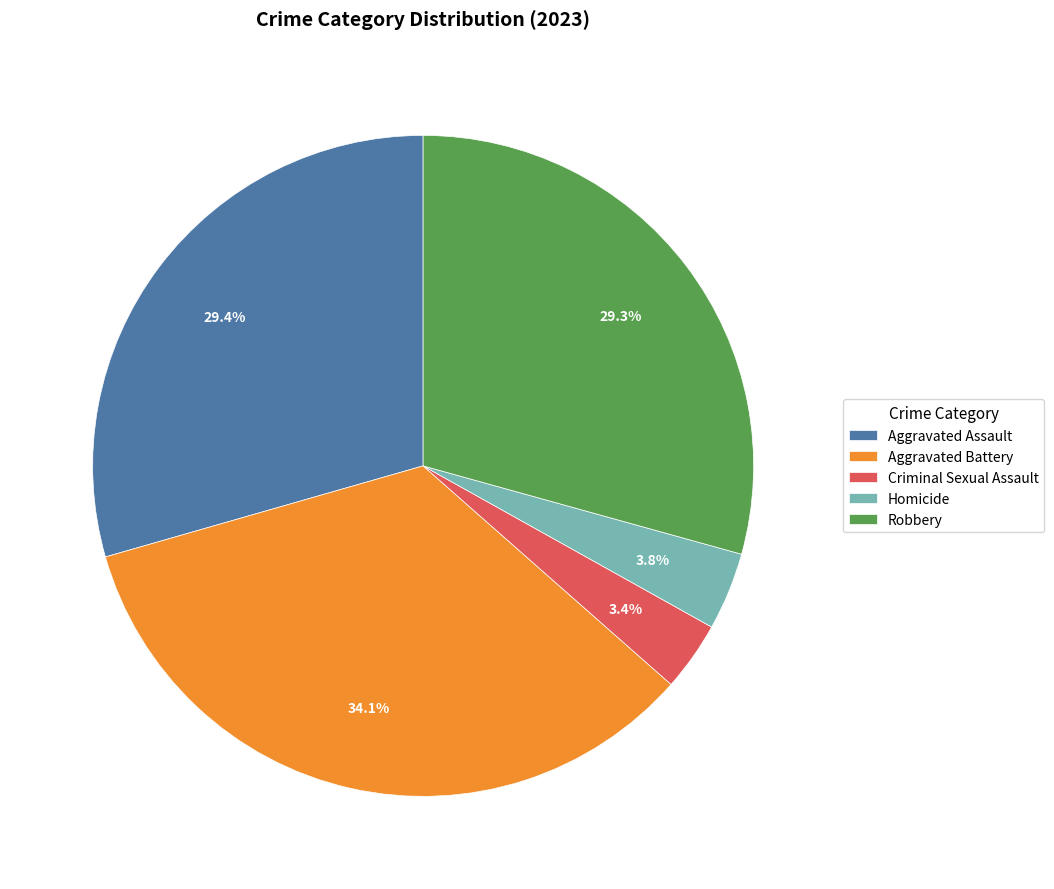

Count the number of slices in the pie.

5